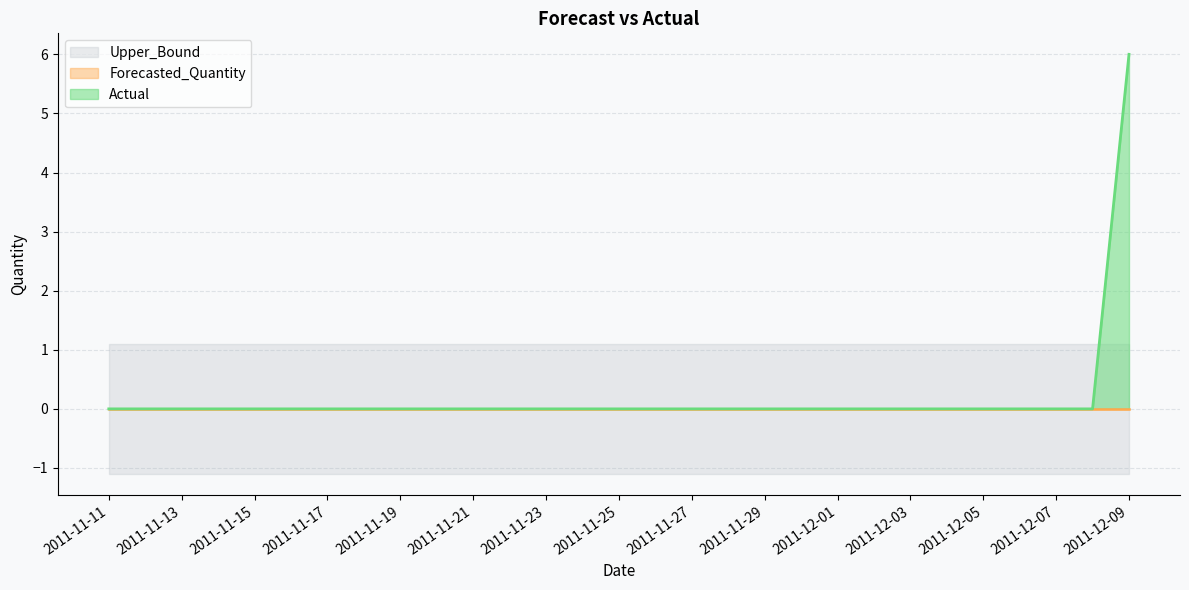

Reading left to right, extract all data points from this chart.

Actual: 2011-11-11=0.0	2011-11-12=0.0	2011-11-13=0.0	2011-11-14=0.0	2011-11-15=0.0	2011-11-16=0.0	2011-11-17=0.0	2011-11-18=0.0	2011-11-19=0.0	2011-11-20=0.0	2011-11-21=0.0	2011-11-22=0.0	2011-11-23=0.0	2011-11-24=0.0	2011-11-25=0.0	2011-11-26=0.0	2011-11-27=0.0	2011-11-28=0.0	2011-11-29=0.0	2011-11-30=0.0	2011-12-01=0.0	2011-12-02=0.0	2011-12-03=0.0	2011-12-04=0.0	2011-12-05=0.0	2011-12-06=0.0	2011-12-07=0.0	2011-12-08=0.0	2011-12-09=6.0
Forecasted_Quantity: 2011-11-11=0.0	2011-11-12=0.0	2011-11-13=0.0	2011-11-14=0.0	2011-11-15=0.0	2011-11-16=0.0	2011-11-17=0.0	2011-11-18=0.0	2011-11-19=0.0	2011-11-20=0.0	2011-11-21=0.0	2011-11-22=0.0	2011-11-23=0.0	2011-11-24=0.0	2011-11-25=0.0	2011-11-26=0.0	2011-11-27=0.0	2011-11-28=0.0	2011-11-29=0.0	2011-11-30=0.0	2011-12-01=0.0	2011-12-02=0.0	2011-12-03=0.0	2011-12-04=0.0	2011-12-05=0.0	2011-12-06=0.0	2011-12-07=0.0	2011-12-08=0.0	2011-12-09=0.0
Upper_Bound: 2011-11-11=1.1	2011-11-12=1.1	2011-11-13=1.1	2011-11-14=1.1	2011-11-15=1.1	2011-11-16=1.1	2011-11-17=1.1	2011-11-18=1.1	2011-11-19=1.1	2011-11-20=1.1	2011-11-21=1.1	2011-11-22=1.1	2011-11-23=1.1	2011-11-24=1.1	2011-11-25=1.1	2011-11-26=1.1	2011-11-27=1.1	2011-11-28=1.1	2011-11-29=1.1	2011-11-30=1.1	2011-12-01=1.1	2011-12-02=1.1	2011-12-03=1.1	2011-12-04=1.1	2011-12-05=1.1	2011-12-06=1.1	2011-12-07=1.1	2011-12-08=1.1	2011-12-09=1.1
Lower_Bound: 2011-11-11=-1.1	2011-11-12=-1.1	2011-11-13=-1.1	2011-11-14=-1.1	2011-11-15=-1.1	2011-11-16=-1.1	2011-11-17=-1.1	2011-11-18=-1.1	2011-11-19=-1.1	2011-11-20=-1.1	2011-11-21=-1.1	2011-11-22=-1.1	2011-11-23=-1.1	2011-11-24=-1.1	2011-11-25=-1.1	2011-11-26=-1.1	2011-11-27=-1.1	2011-11-28=-1.1	2011-11-29=-1.1	2011-11-30=-1.1	2011-12-01=-1.1	2011-12-02=-1.1	2011-12-03=-1.1	2011-12-04=-1.1	2011-12-05=-1.1	2011-12-06=-1.1	2011-12-07=-1.1	2011-12-08=-1.1	2011-12-09=-1.1